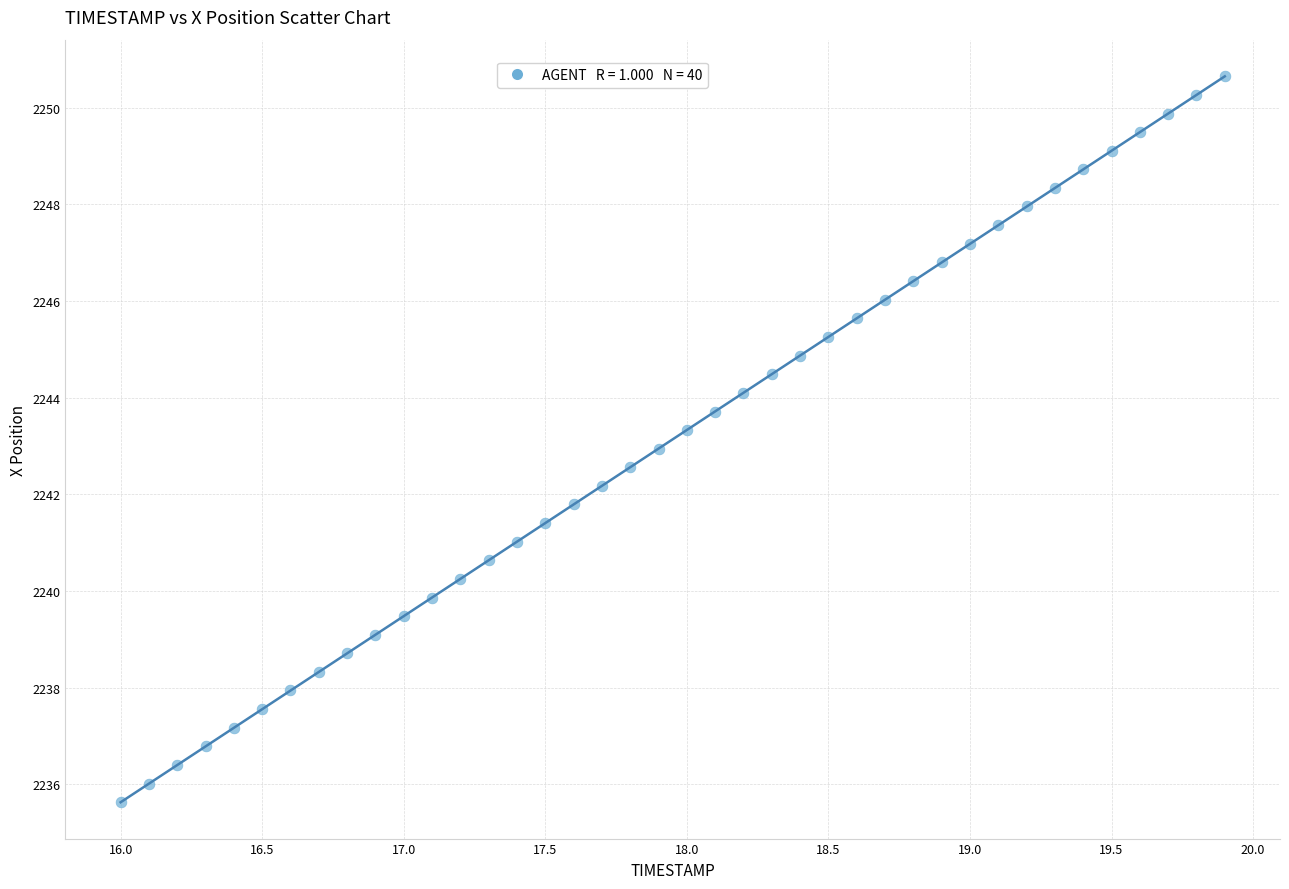

What is the range of Y values (max minus min)?

15.0